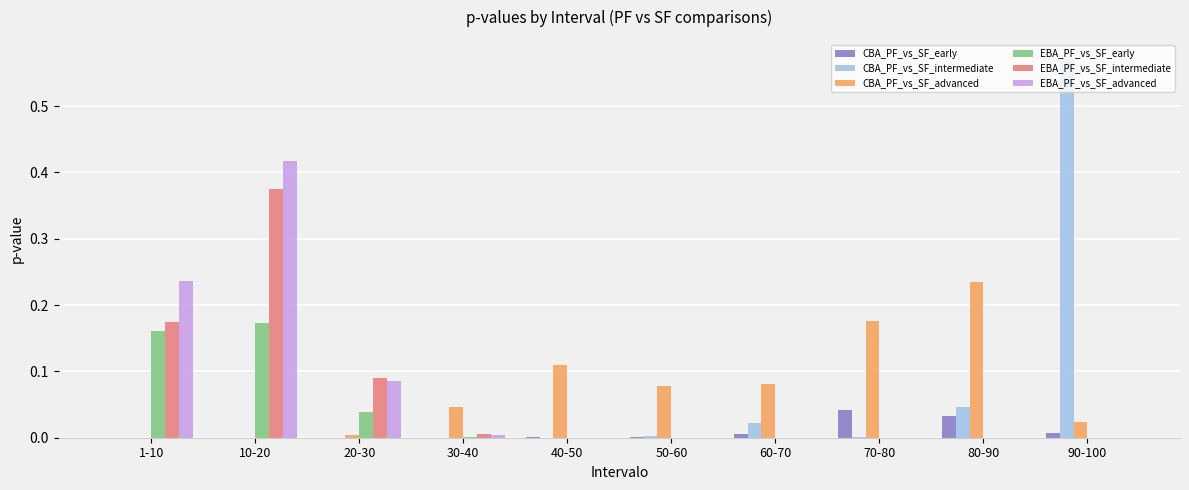

The value of CBA_PF_vs_SF_intermediate at 30-40 is 0.0. True or false?

True